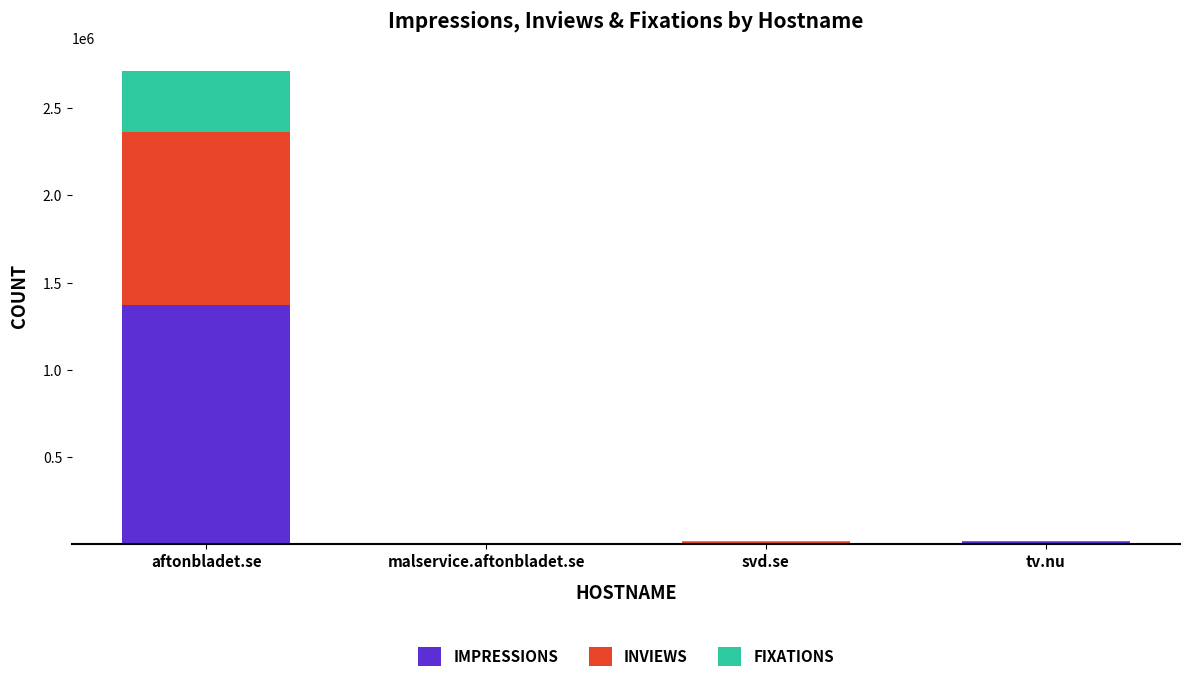

What is the total value across all series at aftonbladet.se?

2713438